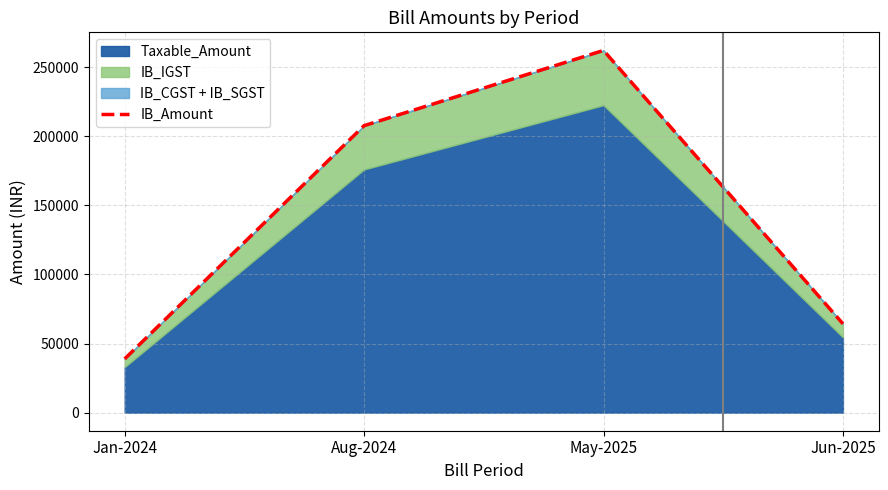

What is the average value?

143261.0